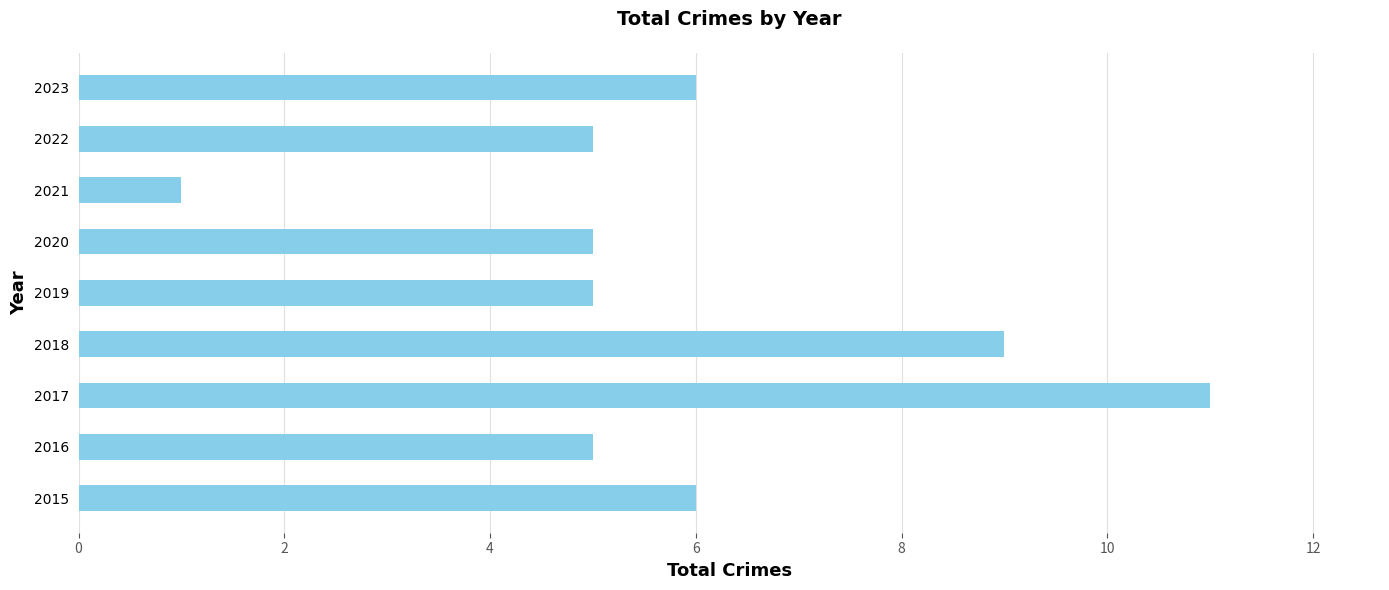

The chart shows a value of 5 at 2017. True or false?

False